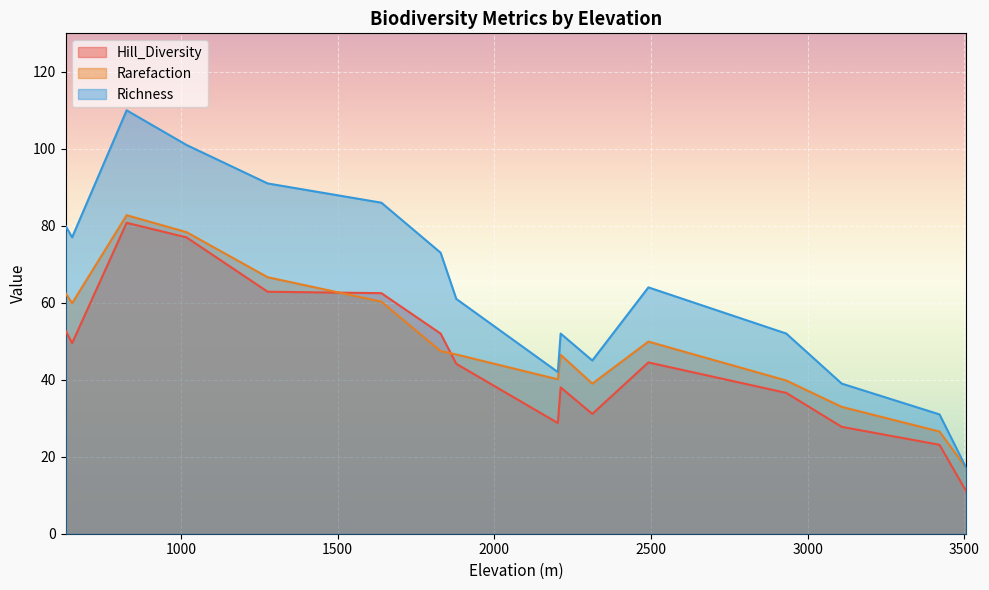

Between 3109 and 1018, which is larger?

1018